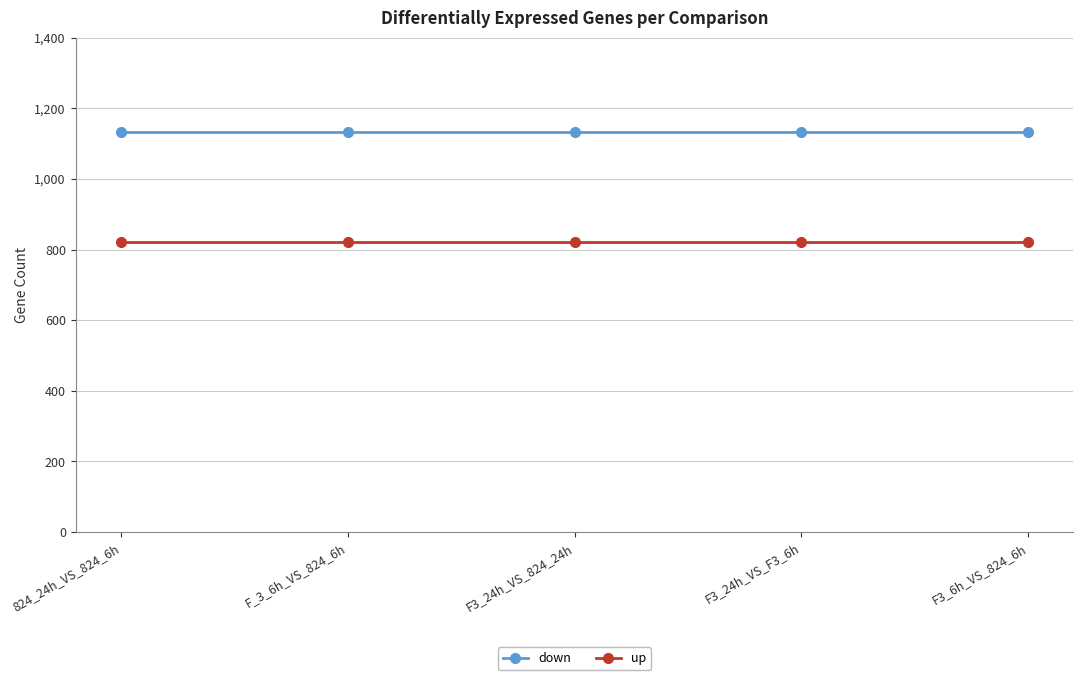

List the series in order of their overall mean, highest first.

down, up